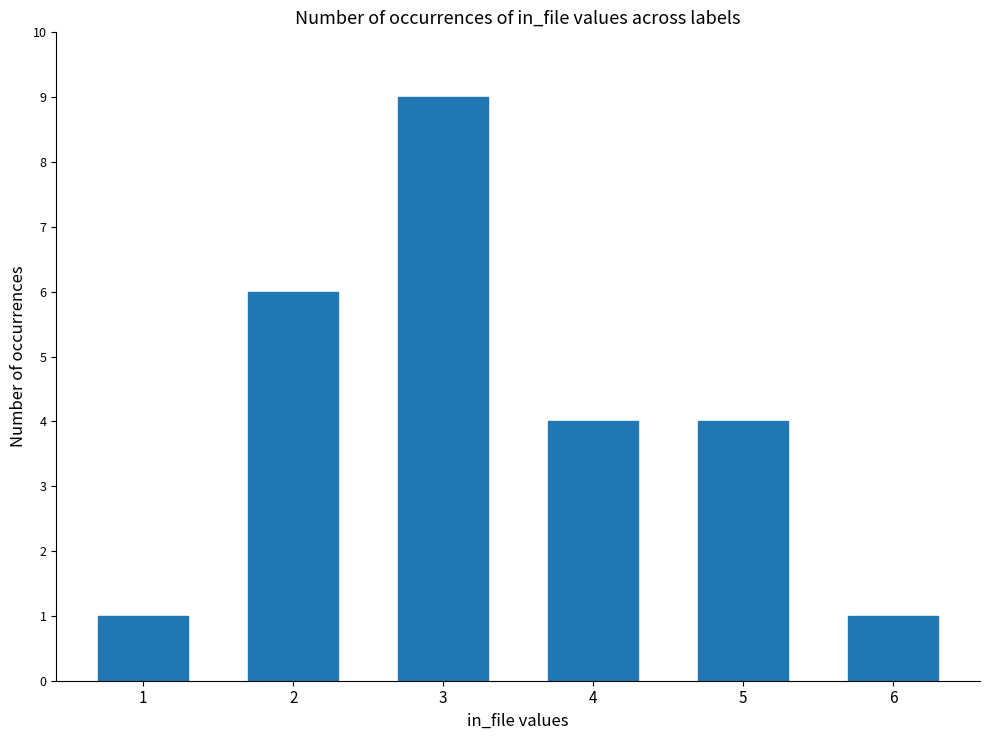

Reading left to right, extract all data points from this chart.

1=1	2=6	3=9	4=4	5=4	6=1